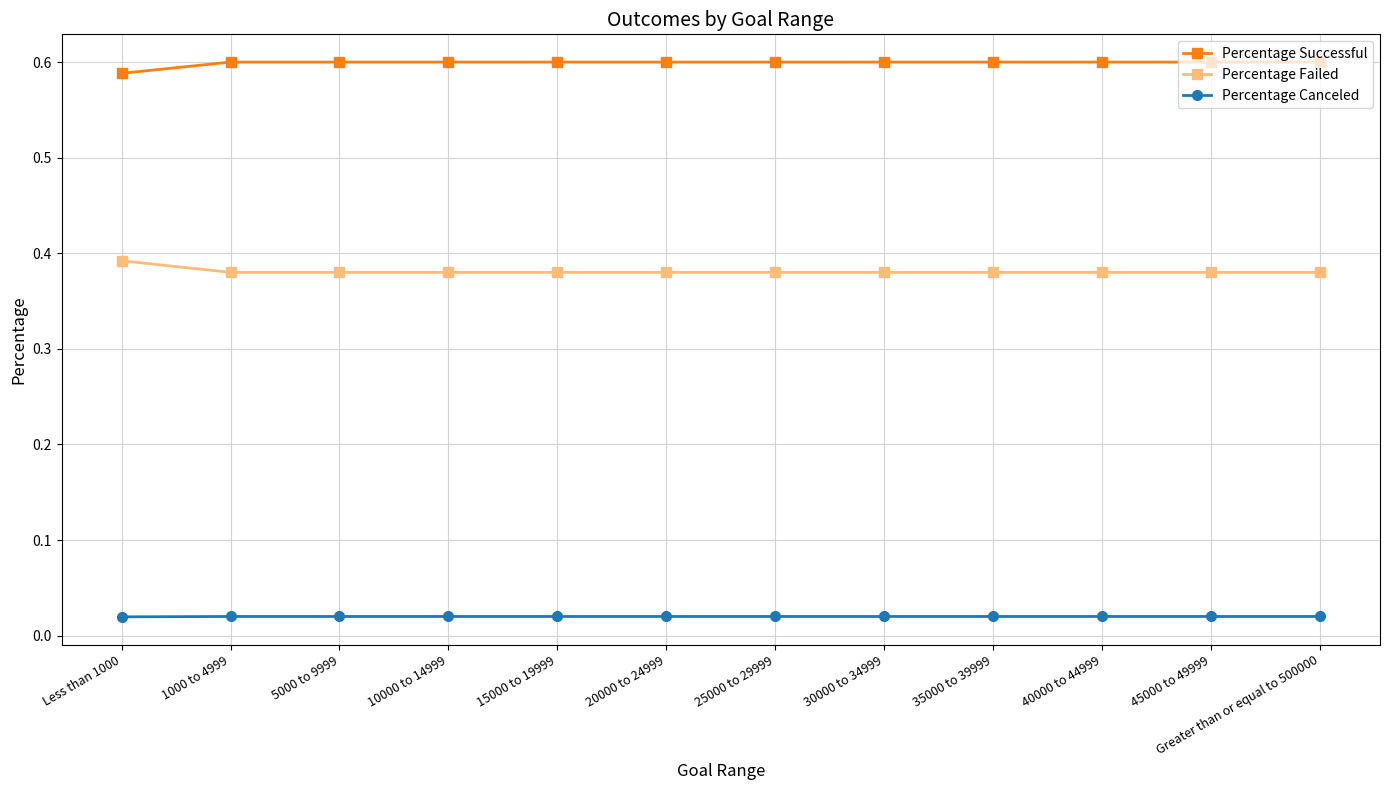

Does the chart display data point markers on the line(s)?

Yes